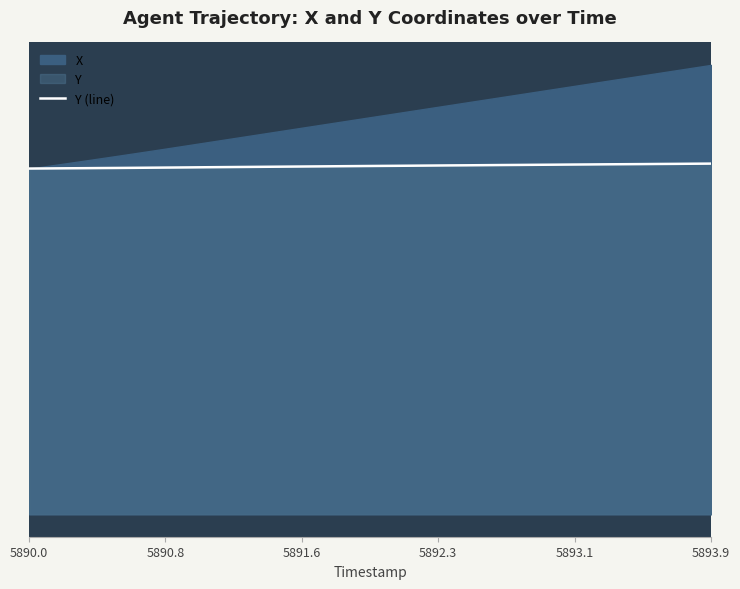

Does the chart display data point markers on the line(s)?

No